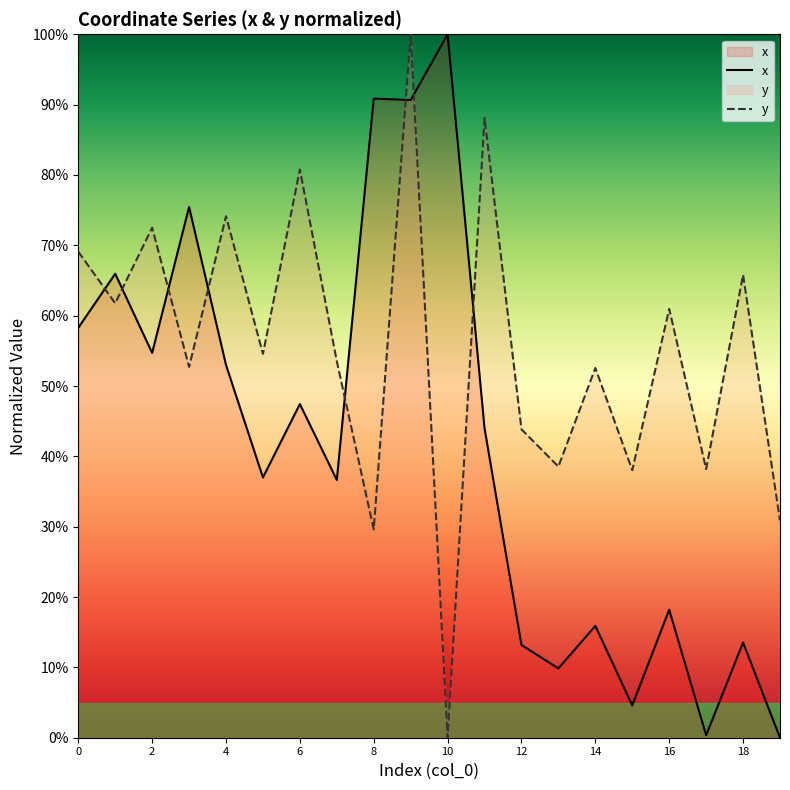

Which series ends up on top after the final intersection of y and x?

y